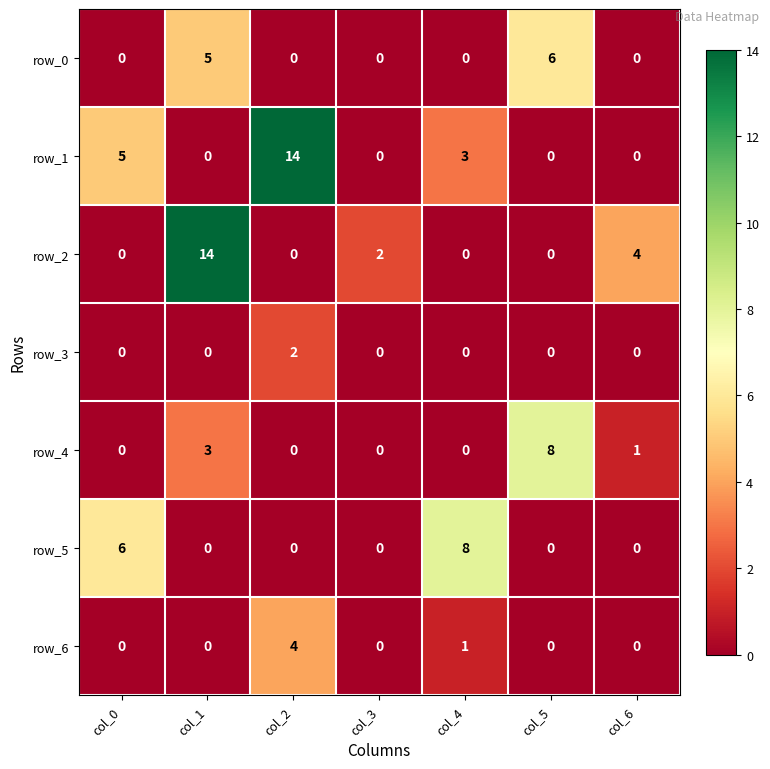

Reading left to right, extract all data points from this chart.

row_0: 0	5	0	0	0	6	0
row_1: 5	0	14	0	3	0	0
row_2: 0	14	0	2	0	0	4
row_3: 0	0	2	0	0	0	0
row_4: 0	3	0	0	0	8	1
row_5: 6	0	0	0	8	0	0
row_6: 0	0	4	0	1	0	0